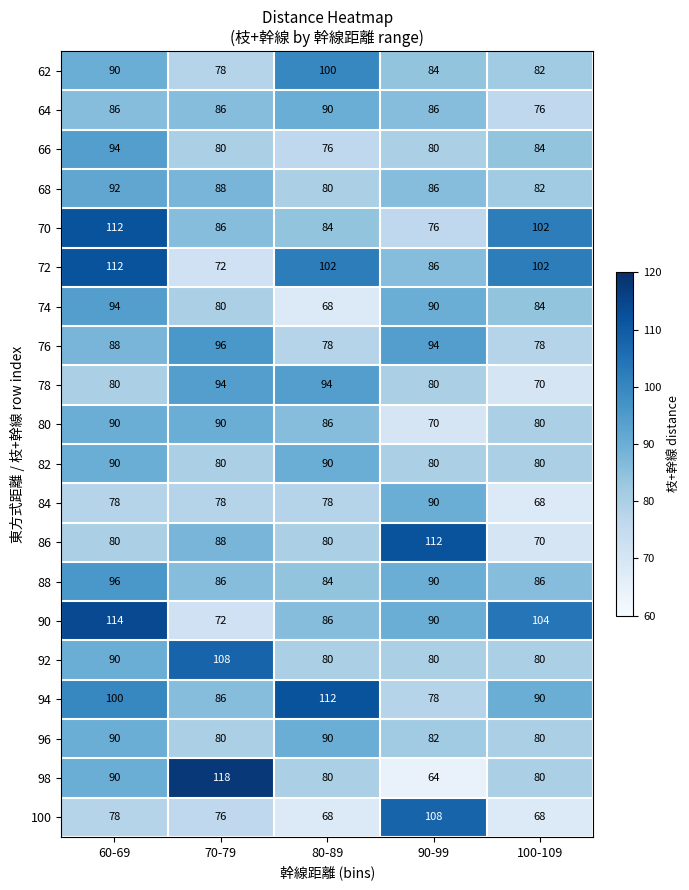

How many data points does each series have?

5